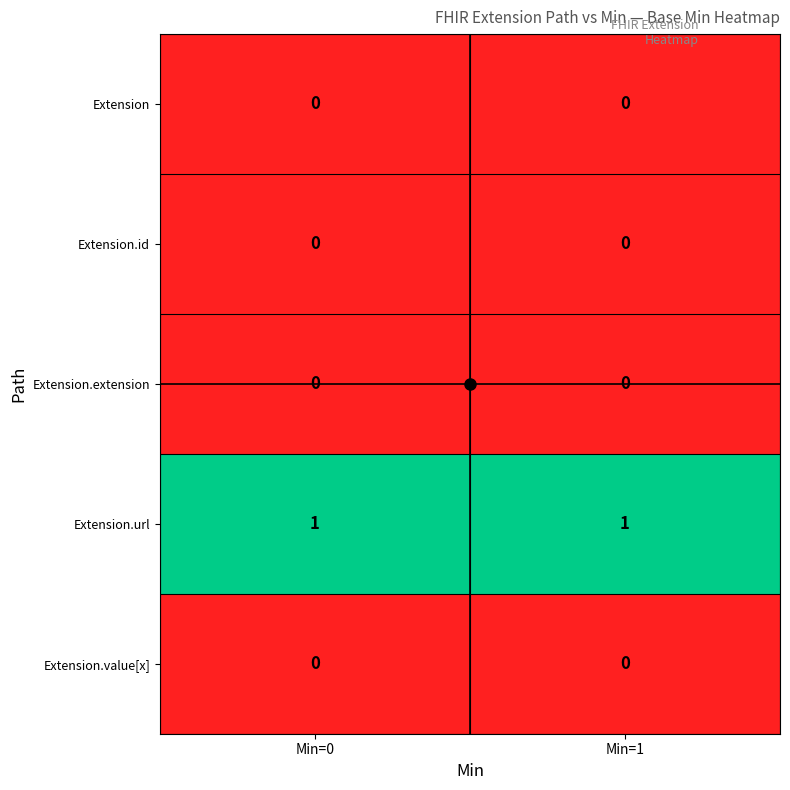

What is the spread (max minus min) of values at Min=1?

1